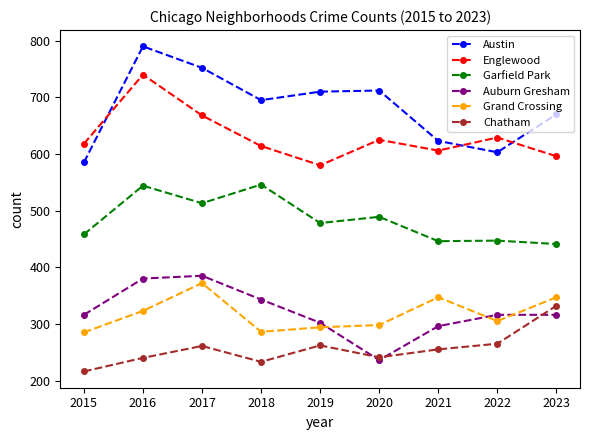

Which series has the largest range (max minus min)?

Austin